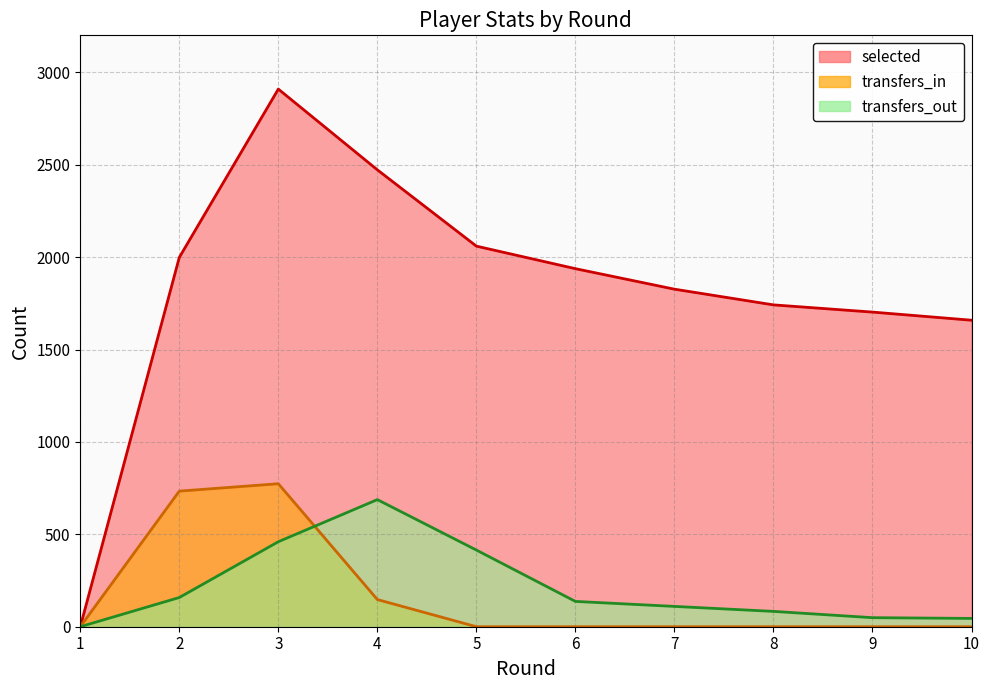

True or false: selected and transfers_in intersect in this chart.

False